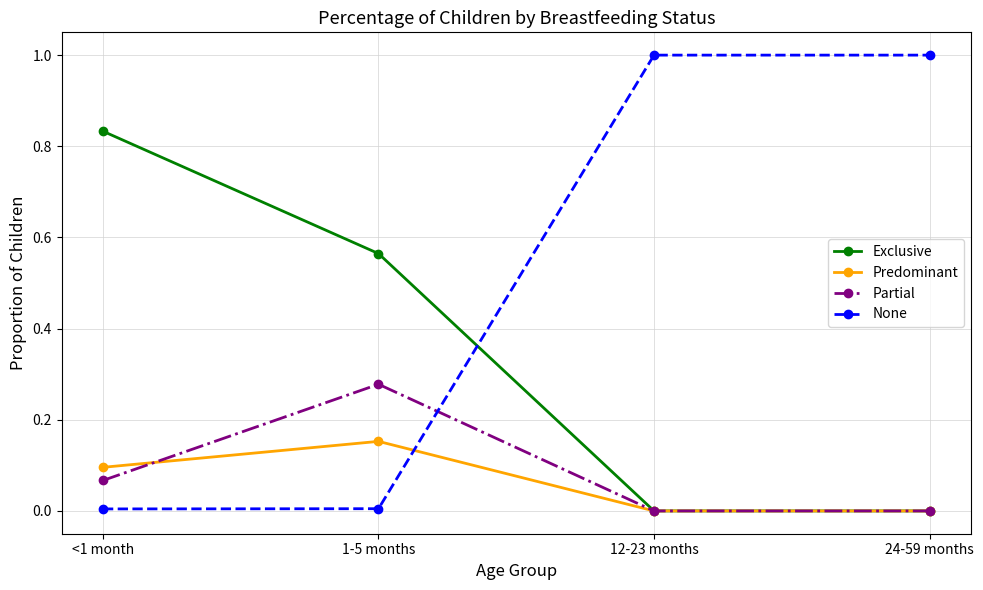

Is the value of Exclusive at <1 month greater than the value of None at 12-23 months?

No